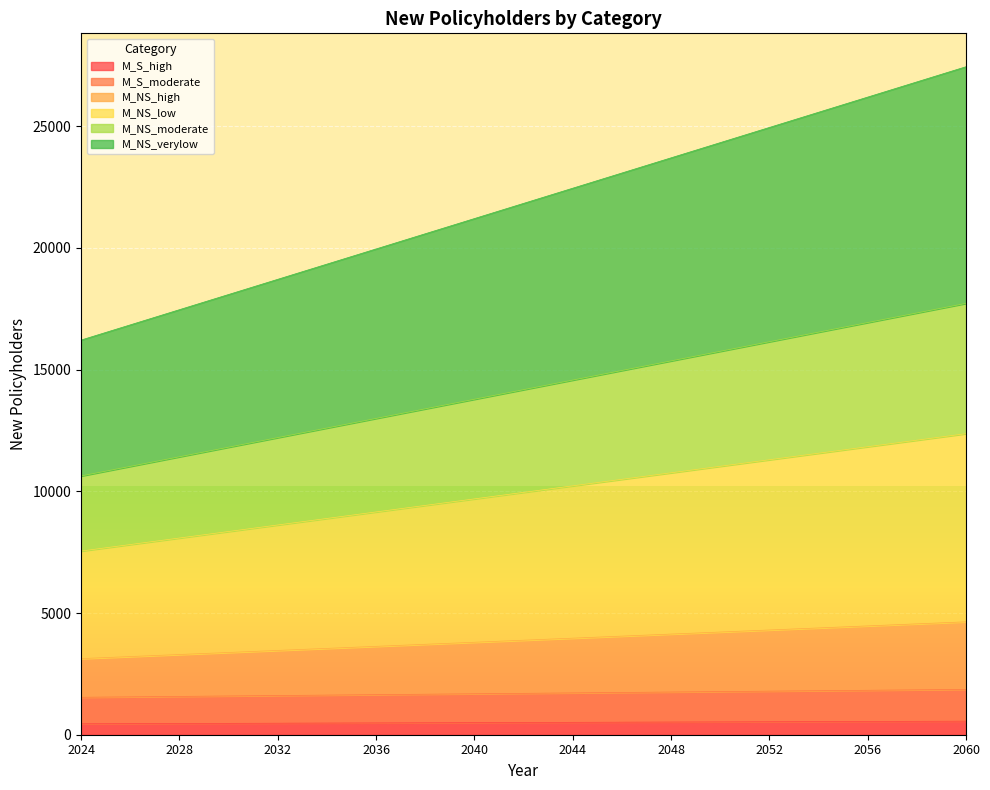

What are all the series names shown in the legend?

M_S_high, M_S_moderate, M_NS_high, M_NS_low, M_NS_moderate, M_NS_verylow